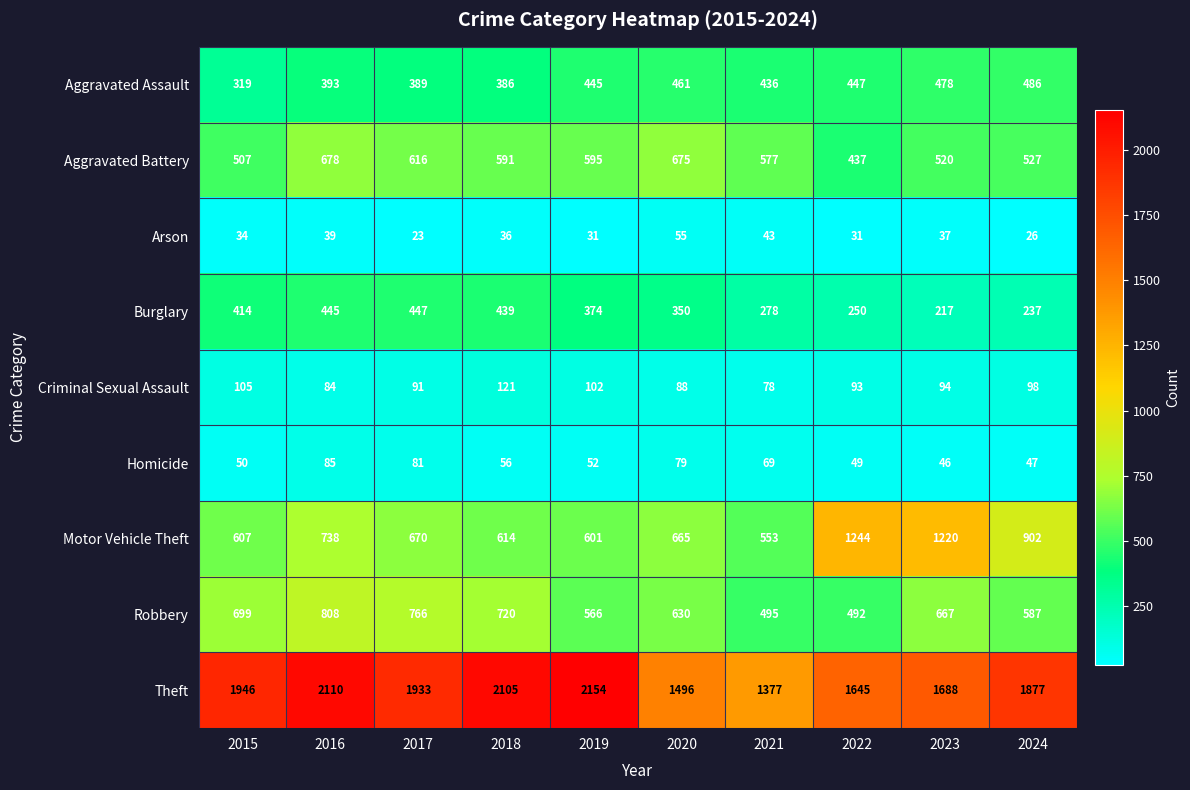

Is it true that Motor Vehicle Theft equals 400 at 2017?

False